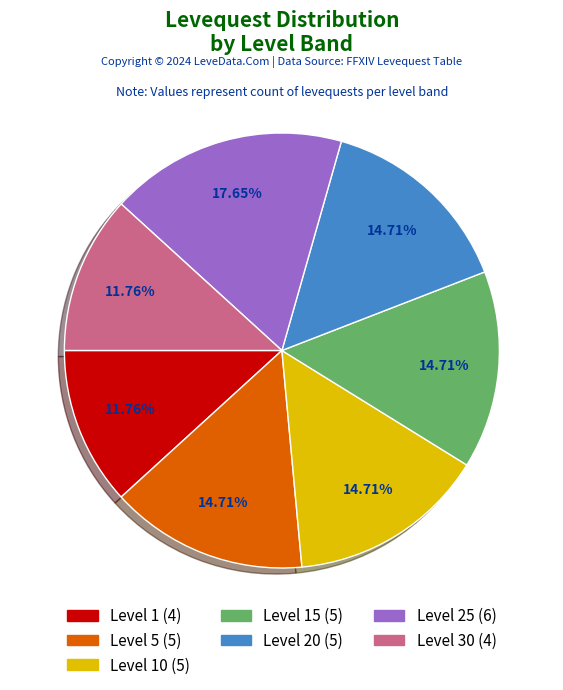

Does any single category account for the majority?

No